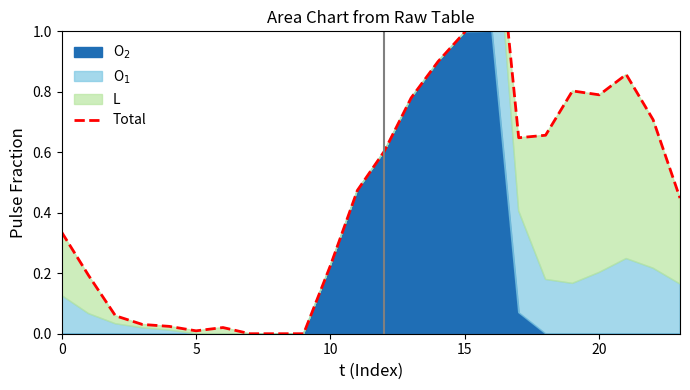

How many interior local peaks (higher than both neighbors) does the data have?

4